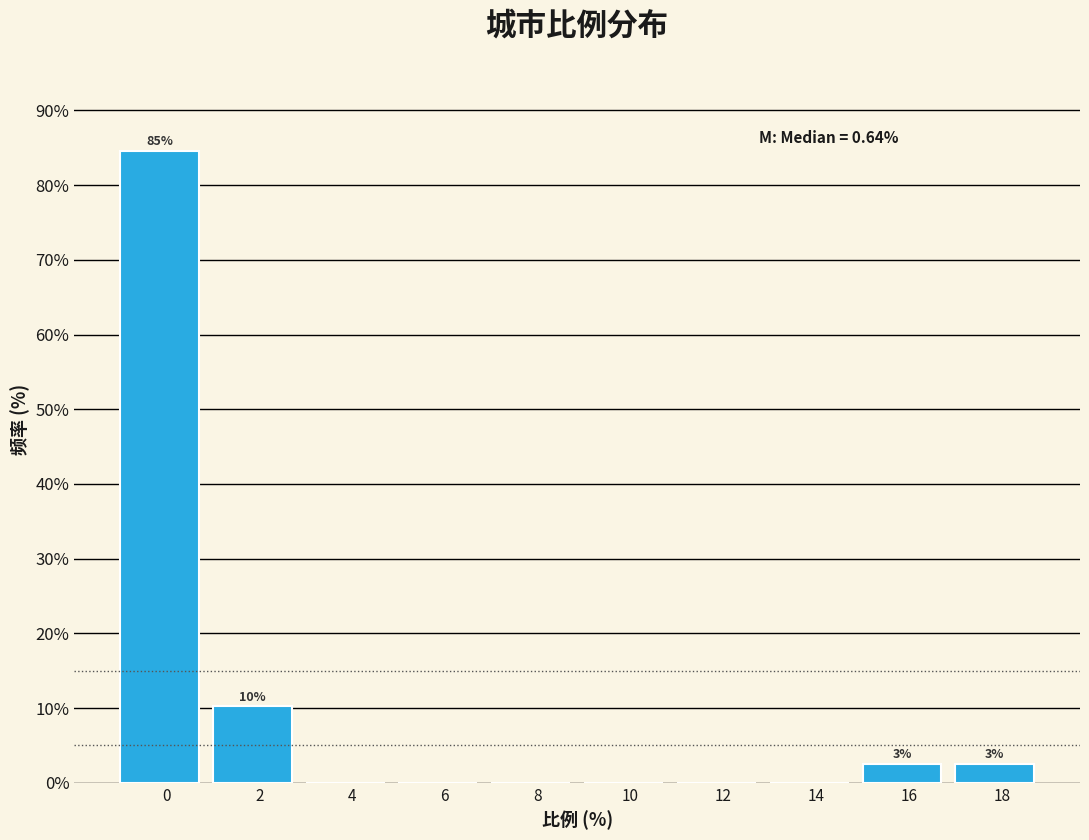

Reading left to right, transcribe all the data shown in this chart.

0=84.6	2=10.3	4=0.0	6=0.0	8=0.0	10=0.0	12=0.0	14=0.0	16=2.6	18=2.6